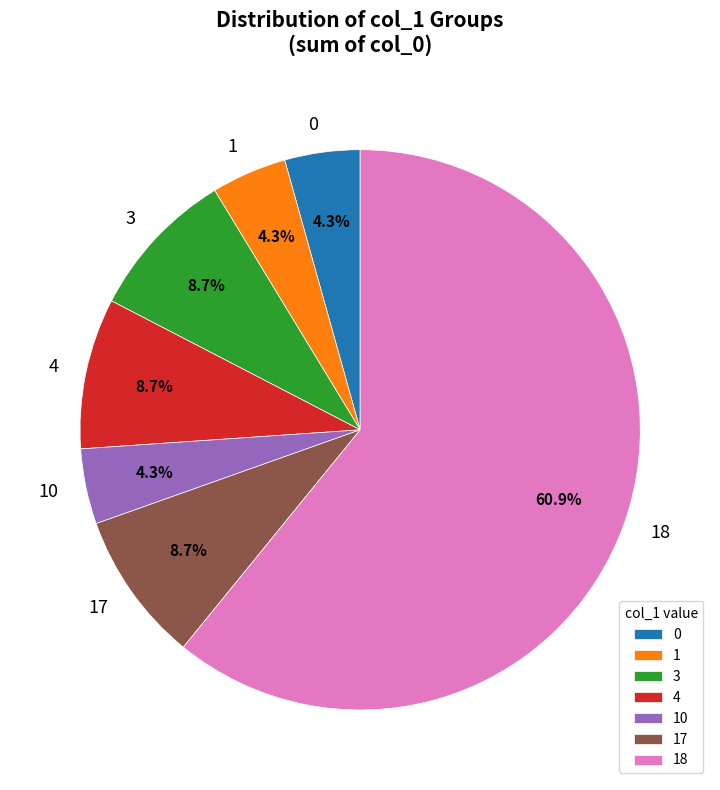

To the nearest percent, what portion does 17 represent?

9%